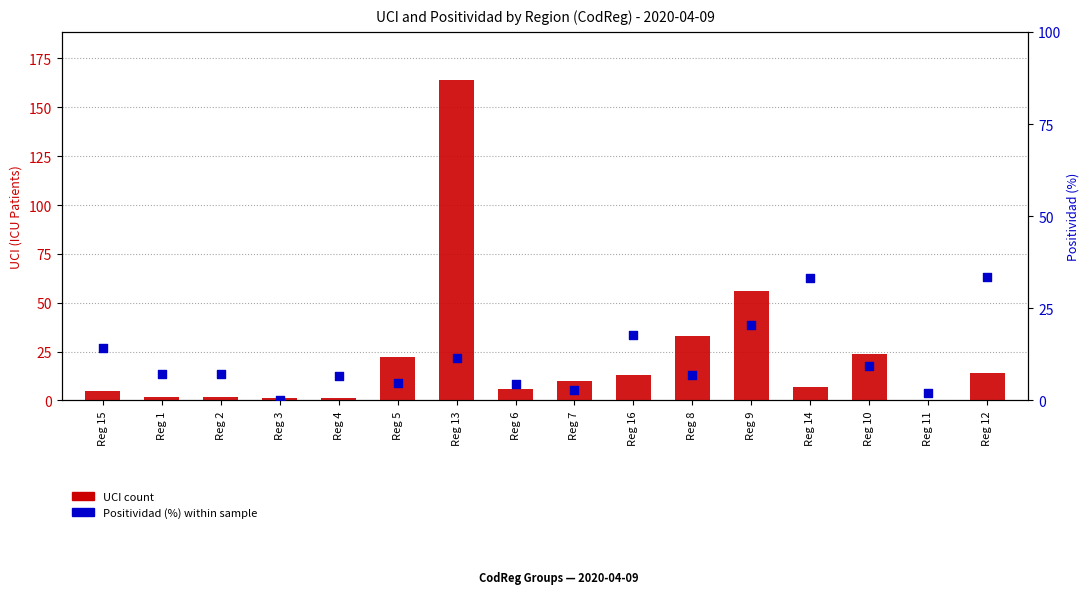

Is the value of Positividad (%) at Reg 16 greater than the value of UCI (ICU count) at Reg 8?

No